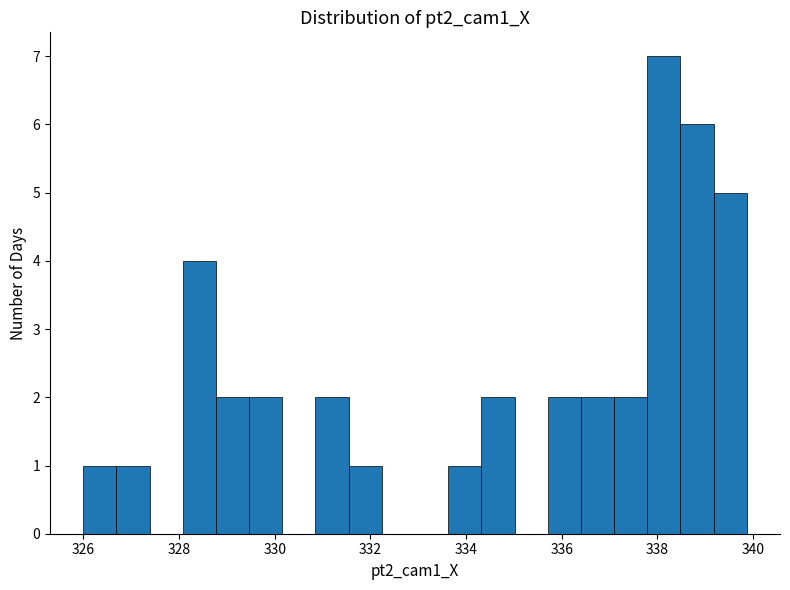

Around what value on the x-axis is the tallest bar? Give the approximate position of its centre, as read against the axis.

338.2